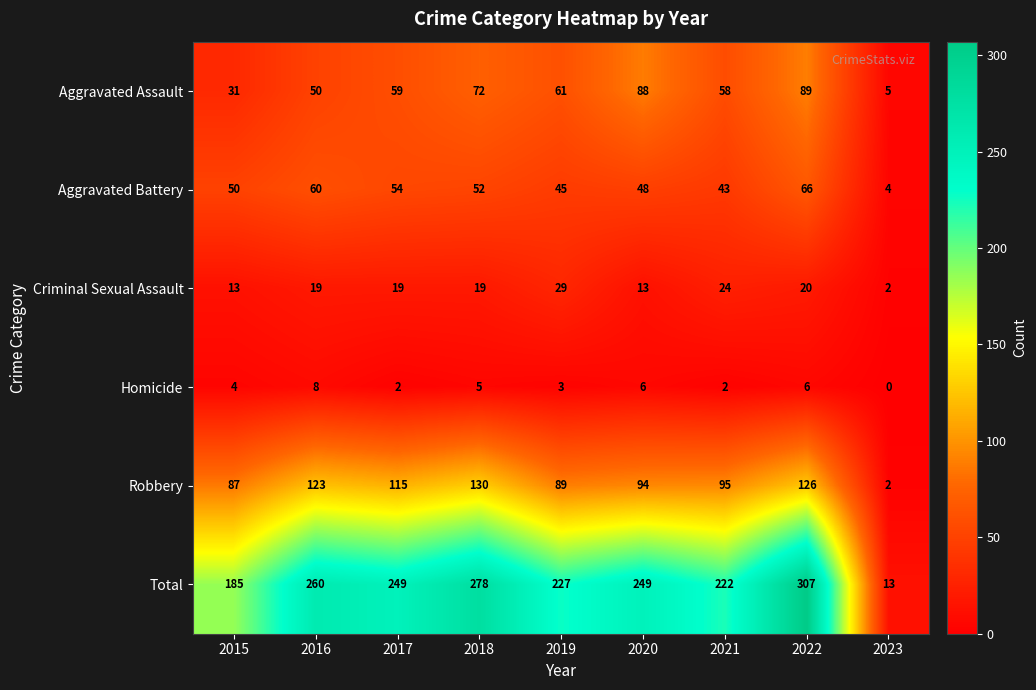

Count the number of categories in the chart.

9